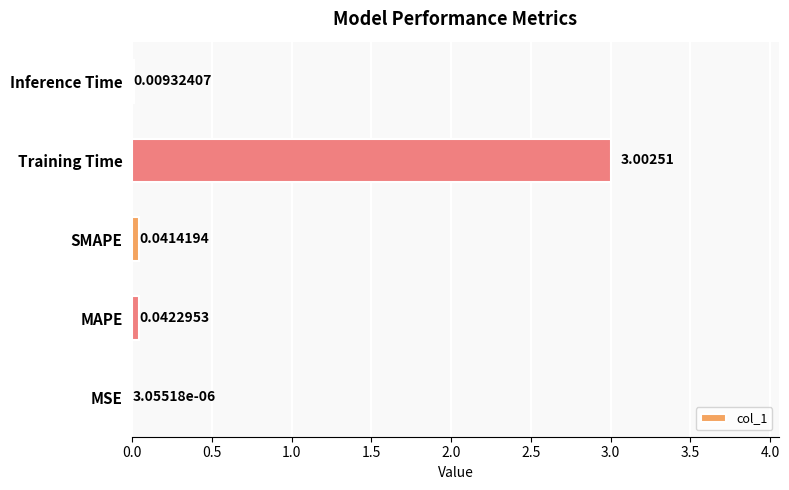

How many data points does each series have?

5